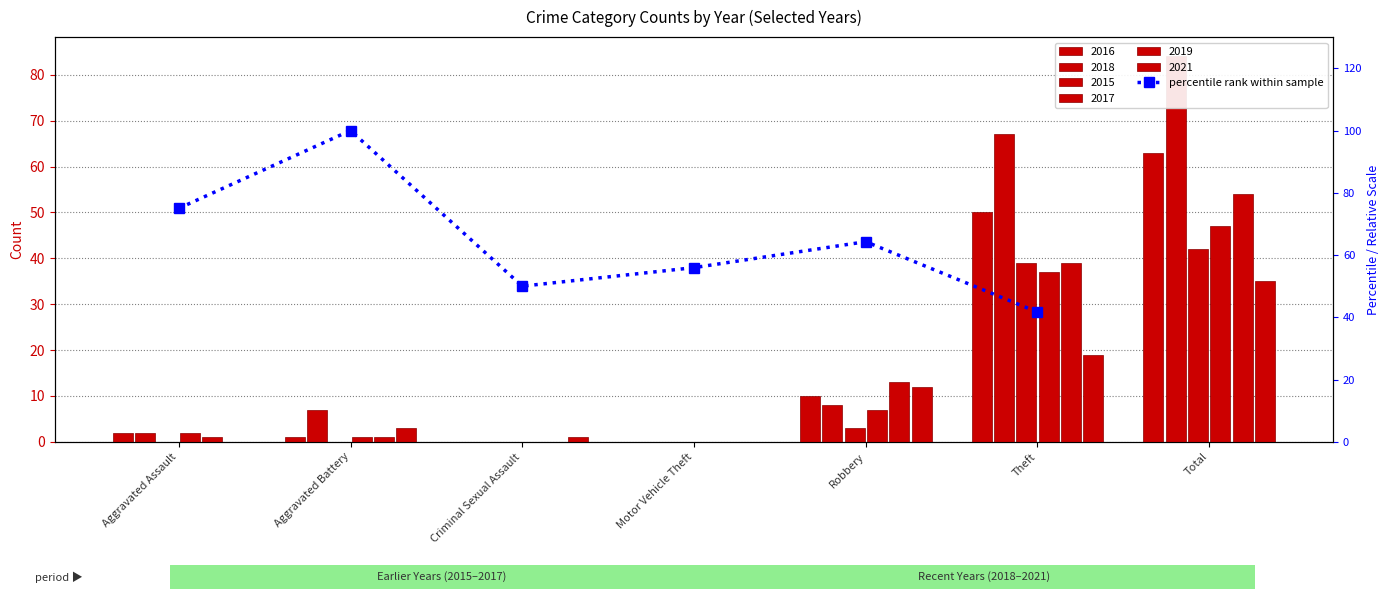

Read the value at Theft.

41.7